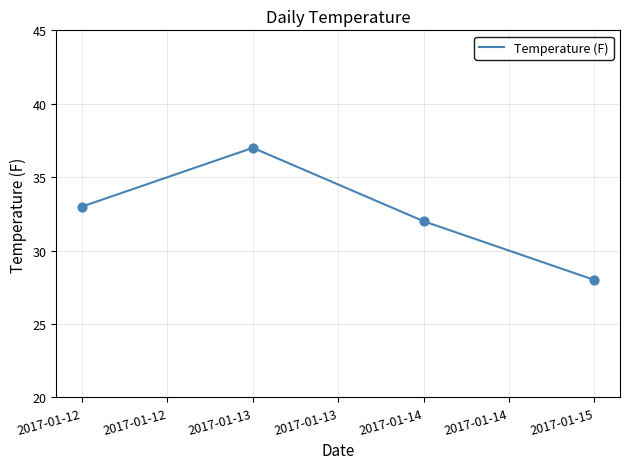

Which has a higher value, 2017-01-13 or 2017-01-12?

2017-01-13